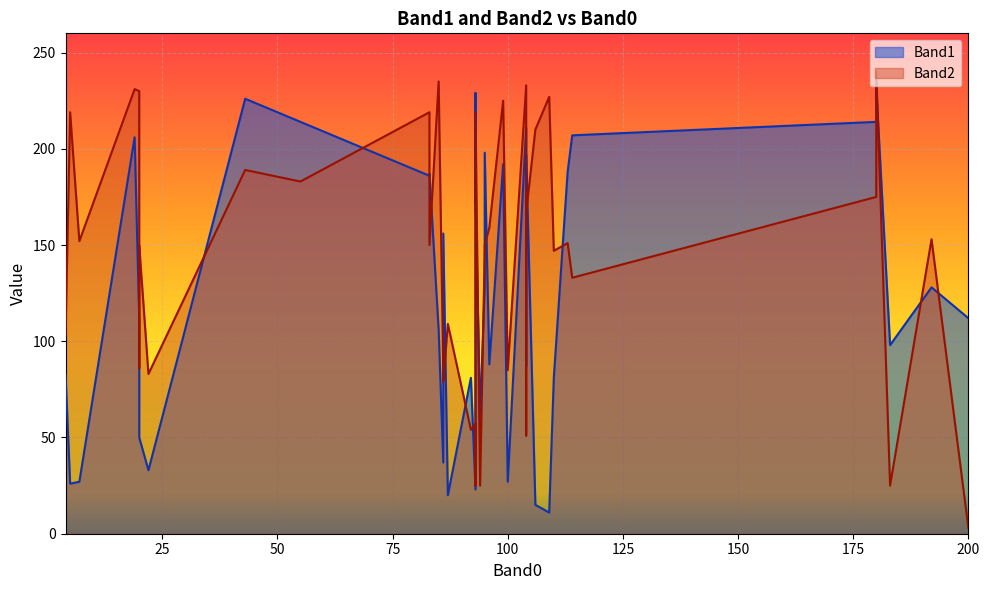

The Band1 series shows 11 at 109. True or false?

True